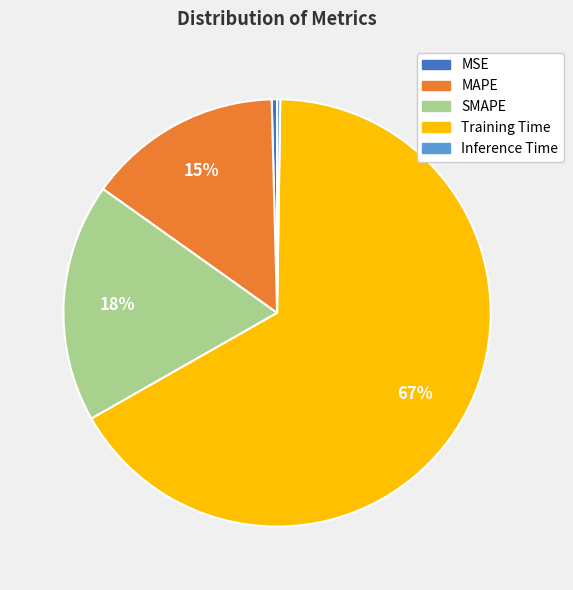

Combined, do MAPE and SMAPE account for over 50%?

No